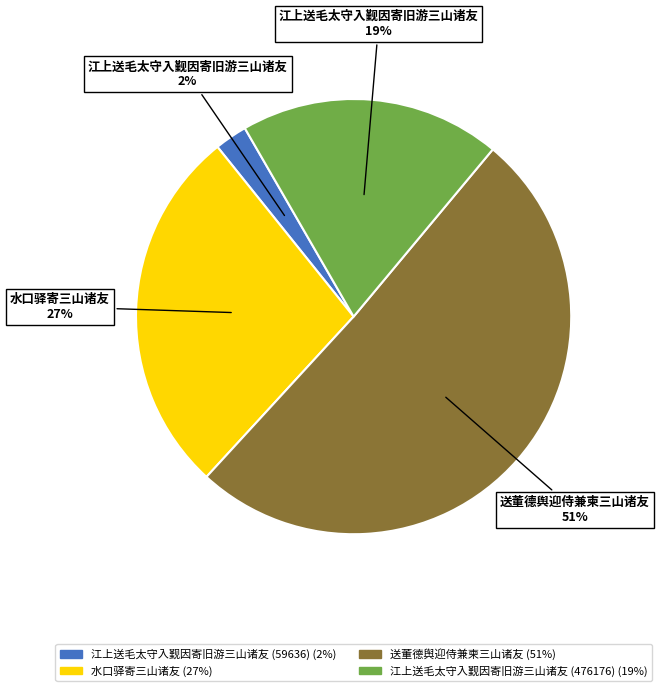

To the nearest percent, what is the average slice percentage?

25%